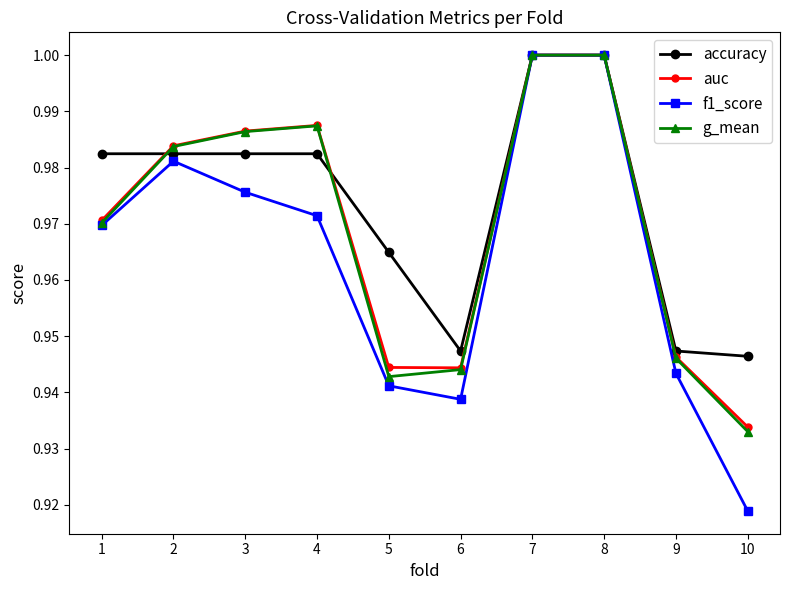

Which series changed the most between 1 and 3?

g_mean